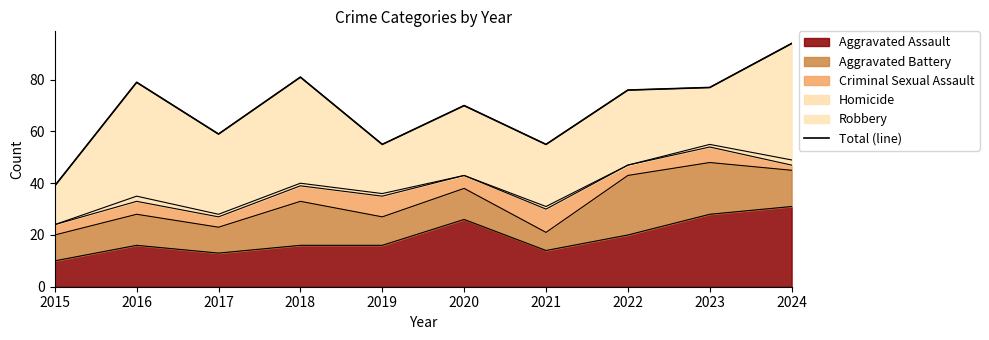

List the labels in order of value, largest first.

2024, 2018, 2016, 2023, 2022, 2020, 2017, 2019, 2021, 2015